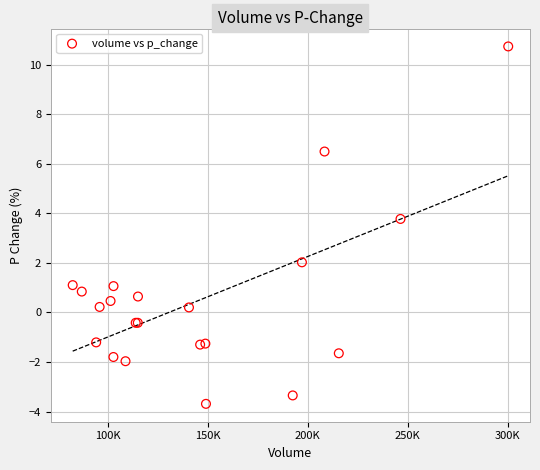

What Y value in the scatter plot is closest to 3?

3.8